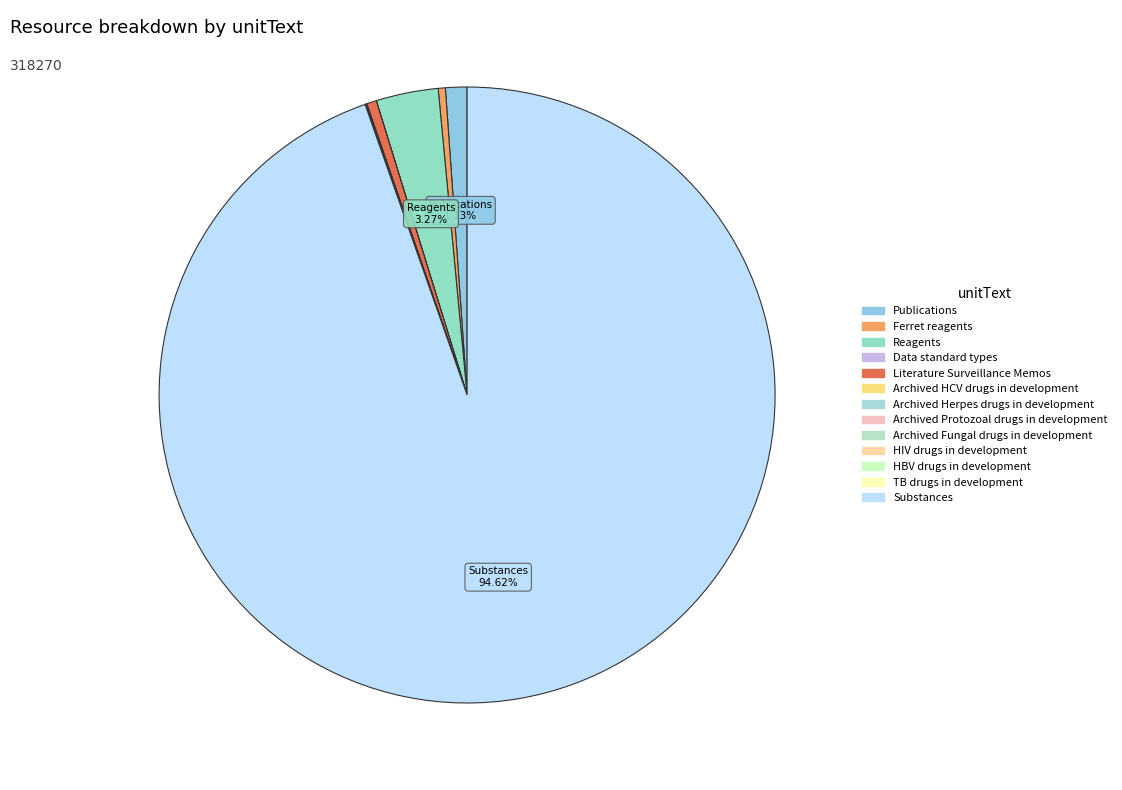

Which slice is the smallest?

Data standard types